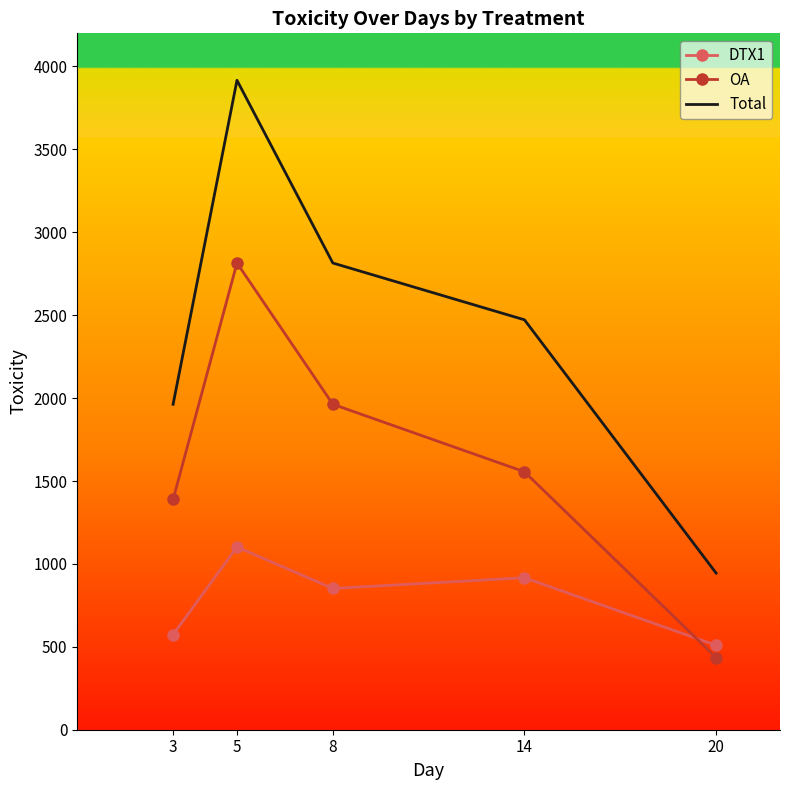

What is the approximate value of OA at 5?

2814.8